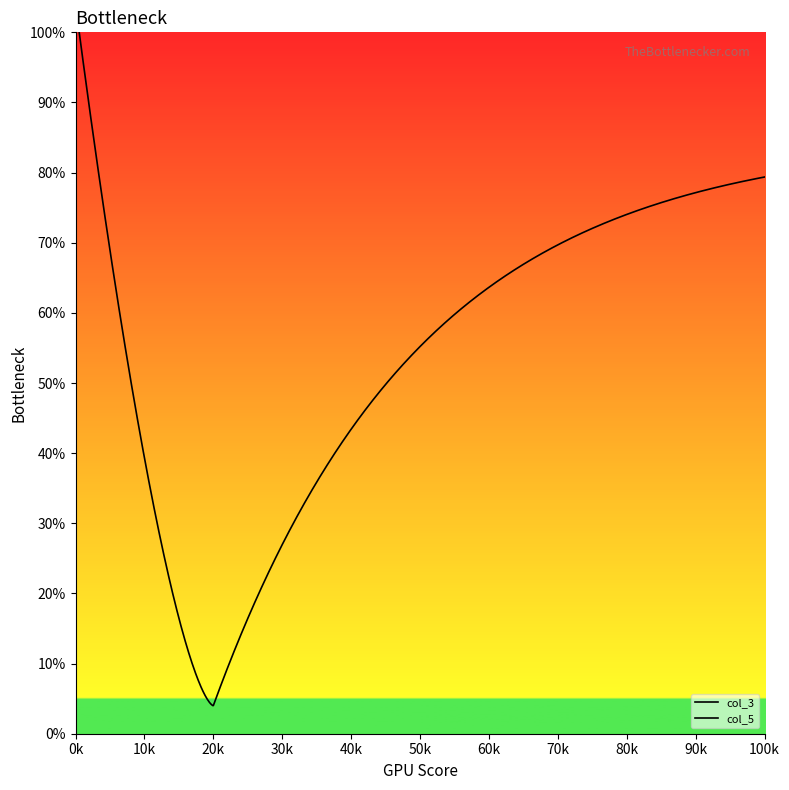

True or false: col_3 has a value of 53 at 9.

False